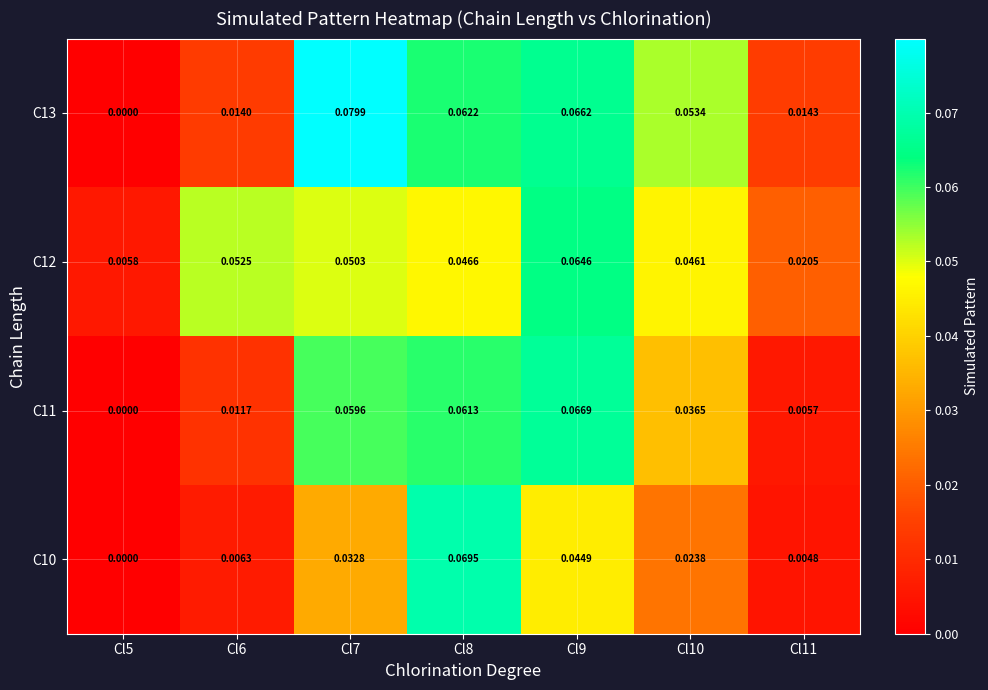

List the series in order of their peak value, lowest first.

C12, C11, C10, C13